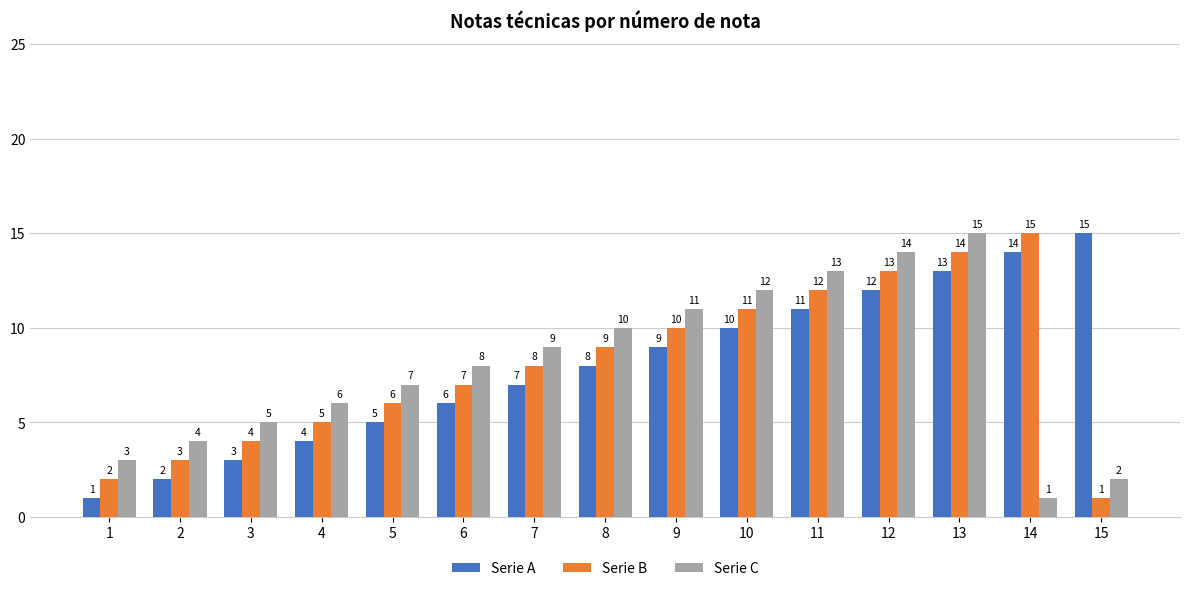

How many bars are there in each group?

3